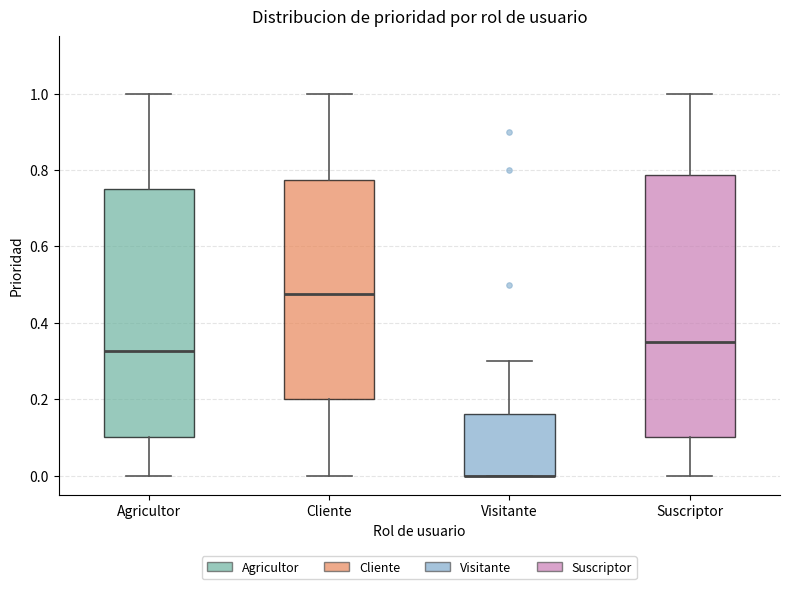

Comparing the boxes themselves (not the whiskers), which one is the tallest?

Suscriptor